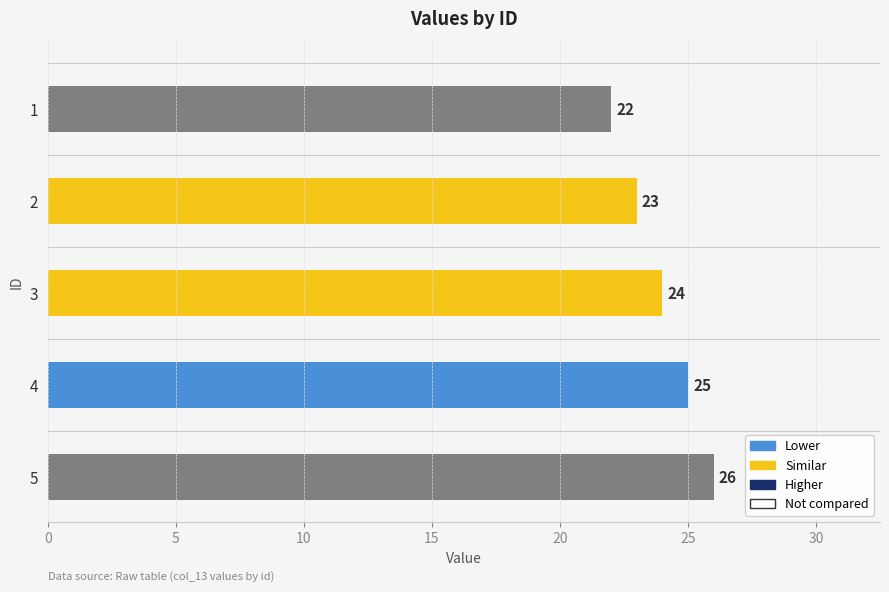

What is the change in value from 1 to 2?

+1